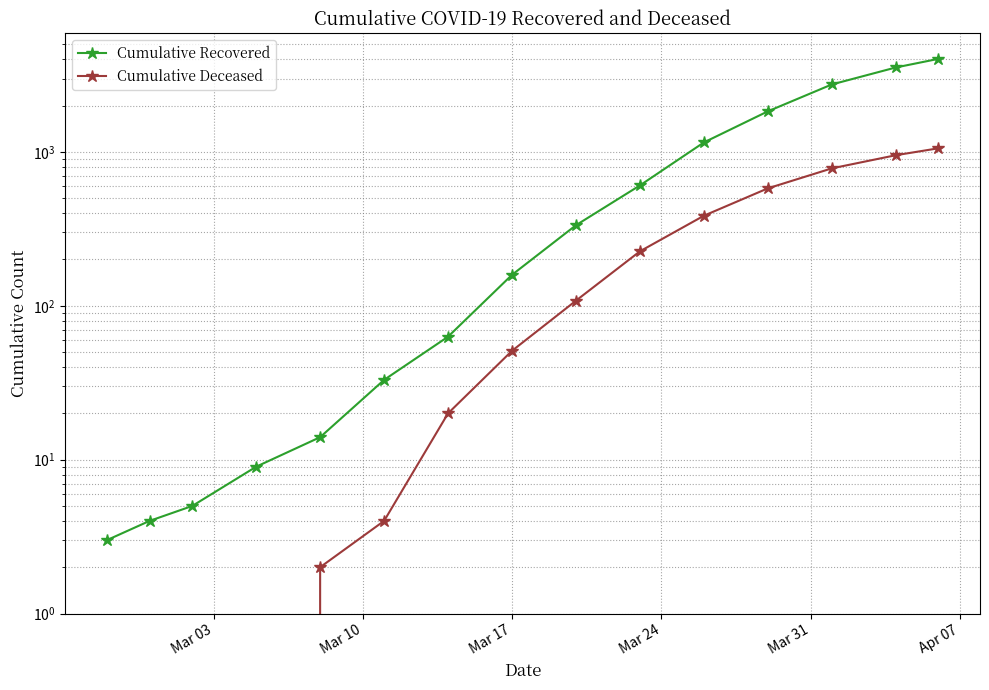

What are all the series names shown in the legend?

Cumulative Recovered, Cumulative Deceased